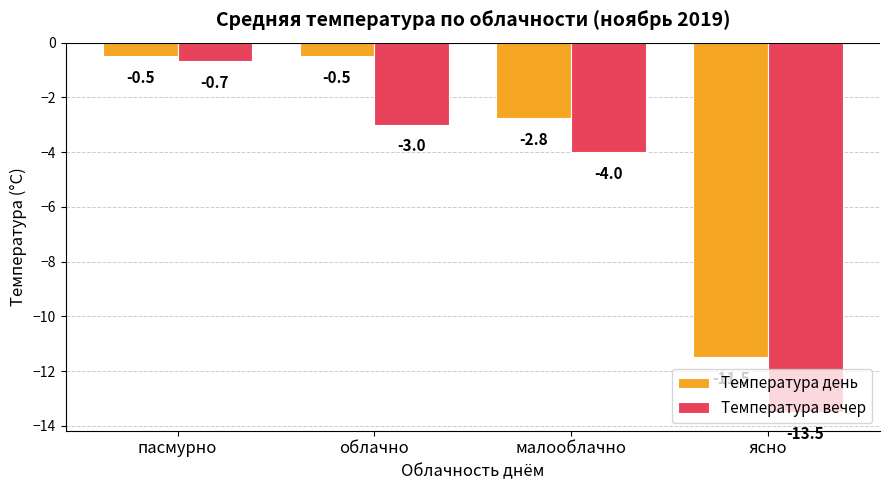

What are all the series names shown in the legend?

Температура день, Температура вечер